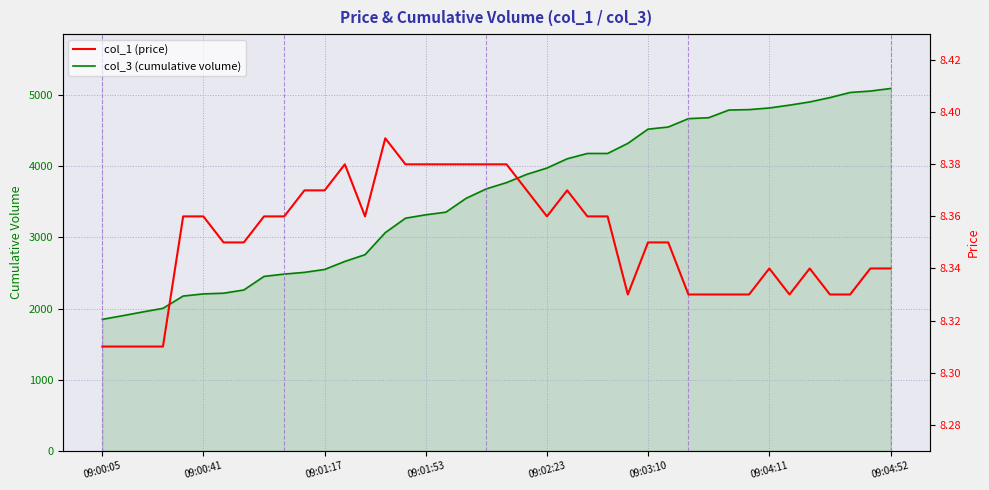

What is the lowest value of the col_3 (cumulative volume) series?

1848